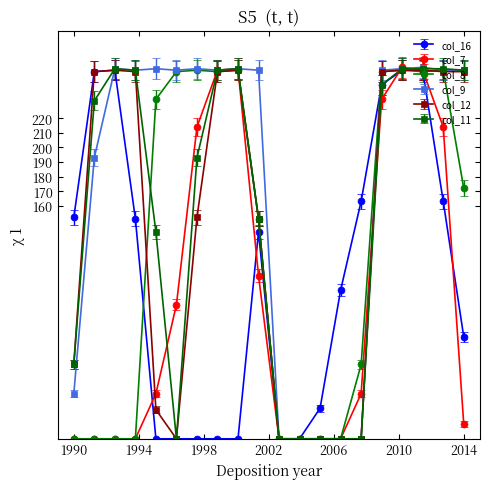

What is the maximum value shown in the chart?

255